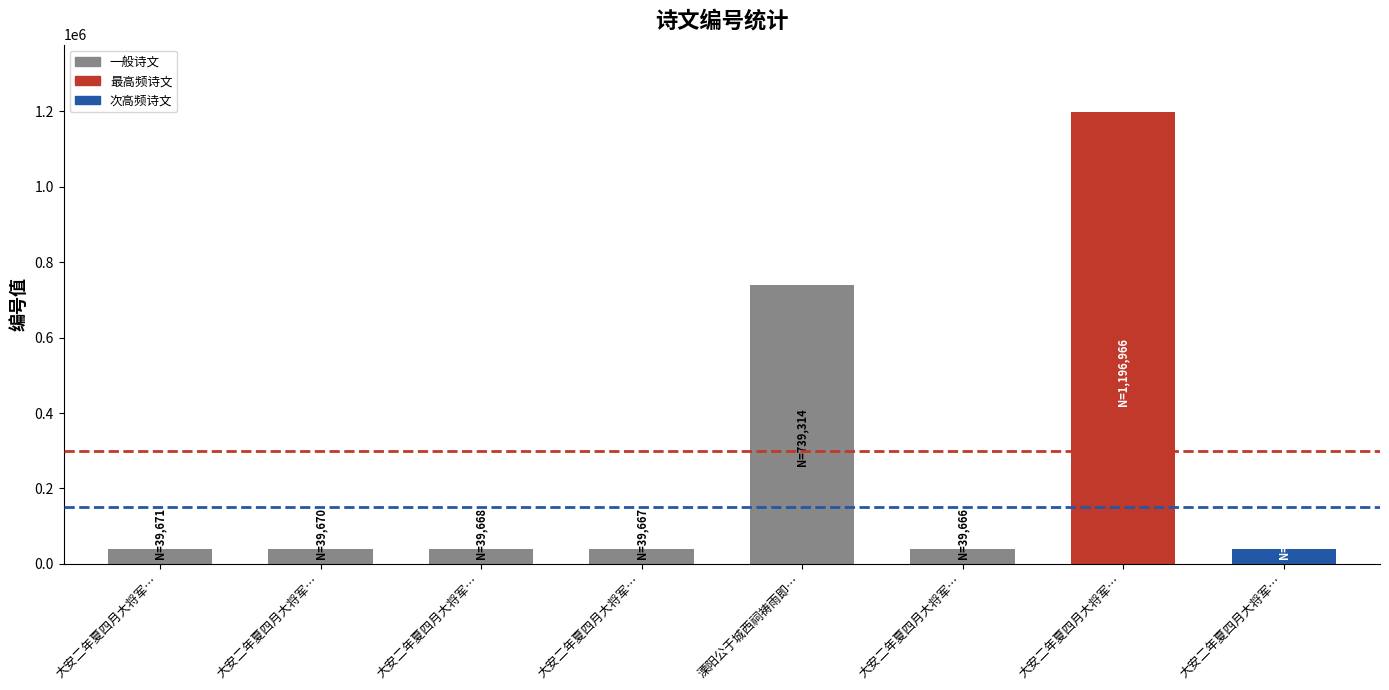

True or false: the data shows 39668 at 大安二年夏四月大将军….

True